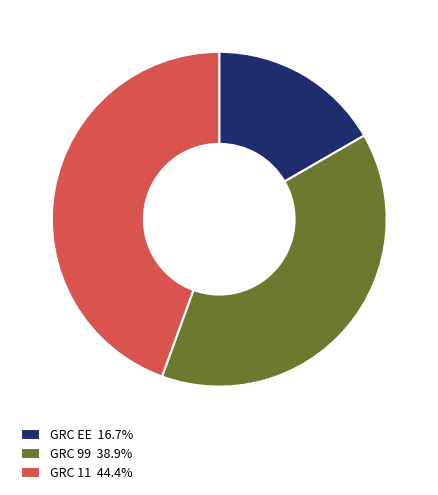

Does any single category account for the majority?

No